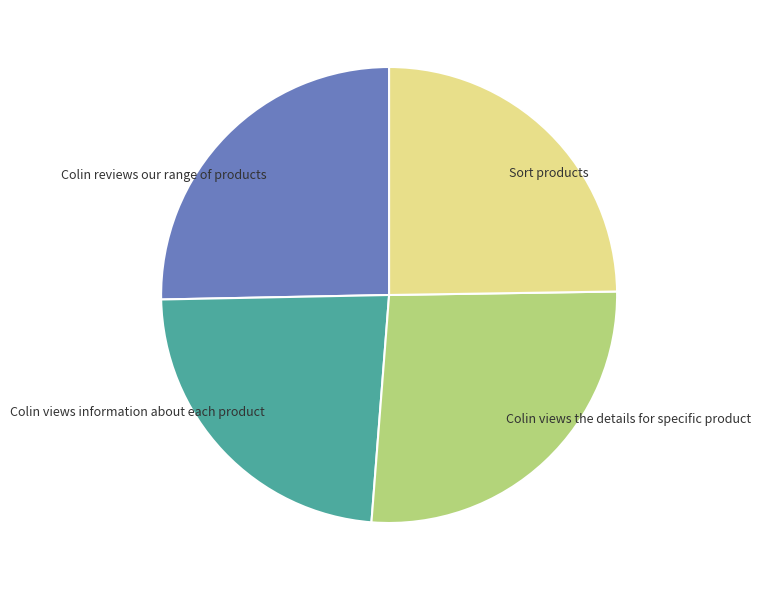

Rank the categories by value from highest to lowest.

Colin views the details for specific product, Colin reviews our range of products, Sort products, Colin views information about each product